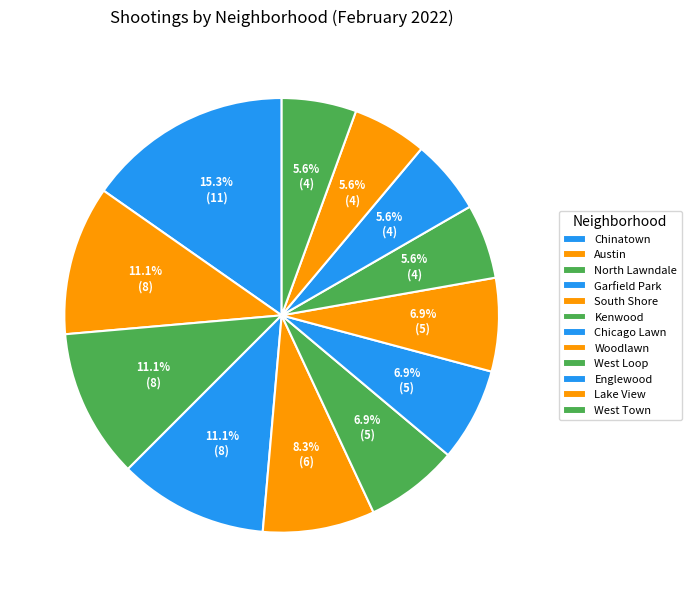

Count the number of slices in the pie.

12